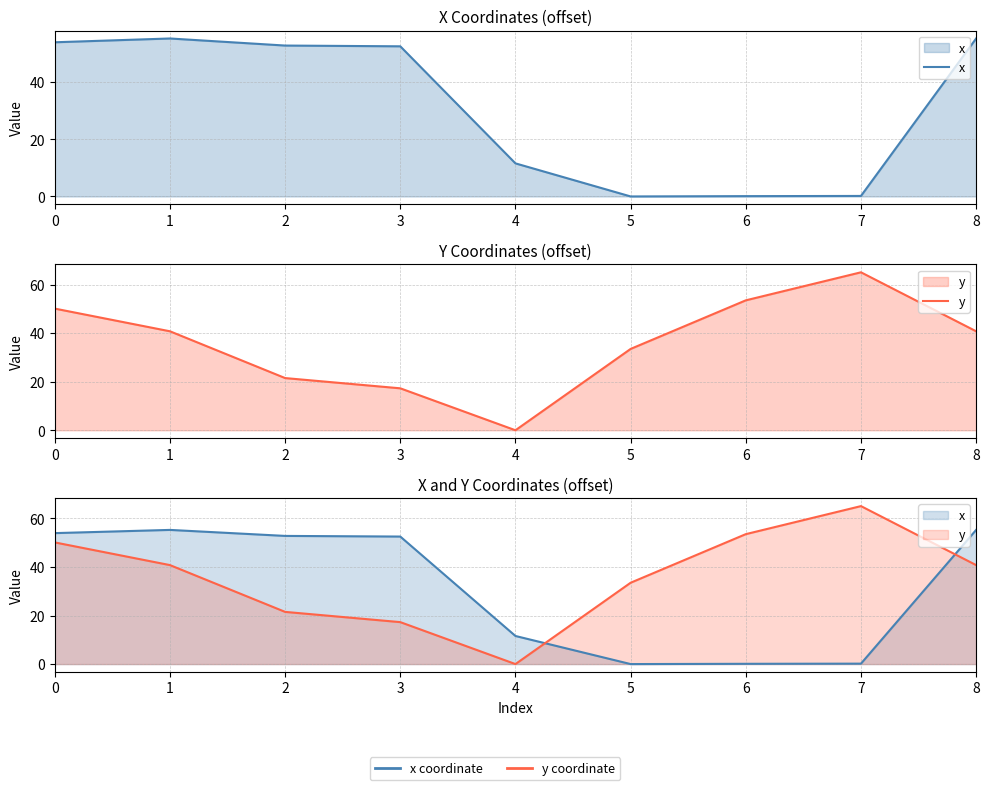

Reading left to right, extract all data points from this chart.

x: 0=54.0	1=55.3	2=52.8	3=52.5	4=11.6	5=0.0	6=0.1	7=0.2	8=55.3
y: 0=50.1	1=40.8	2=21.5	3=17.3	4=0.0	5=33.5	6=53.5	7=65.1	8=40.8